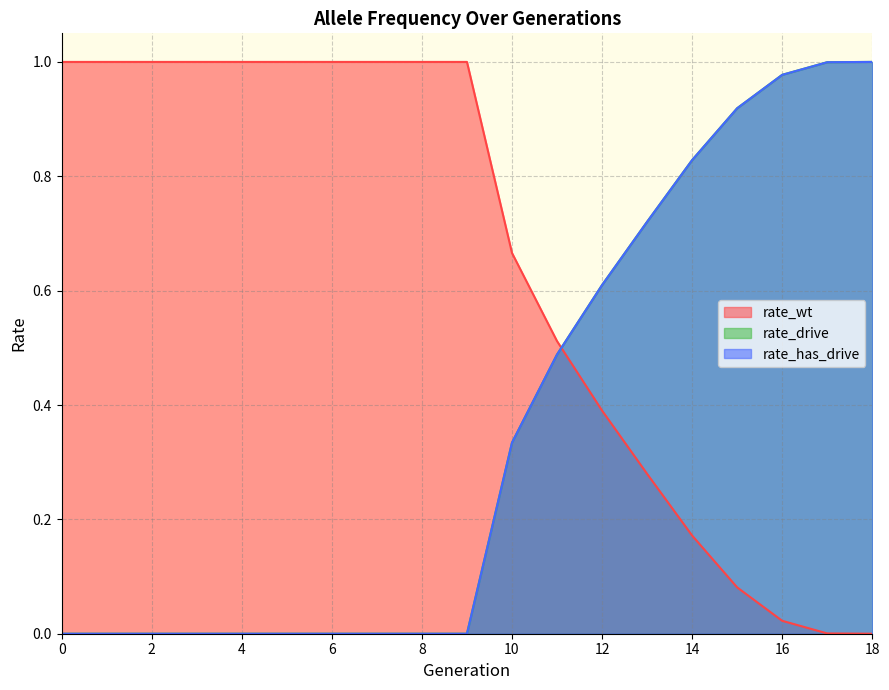

True or false: rate_drive has more than 2 interior local peaks.

False